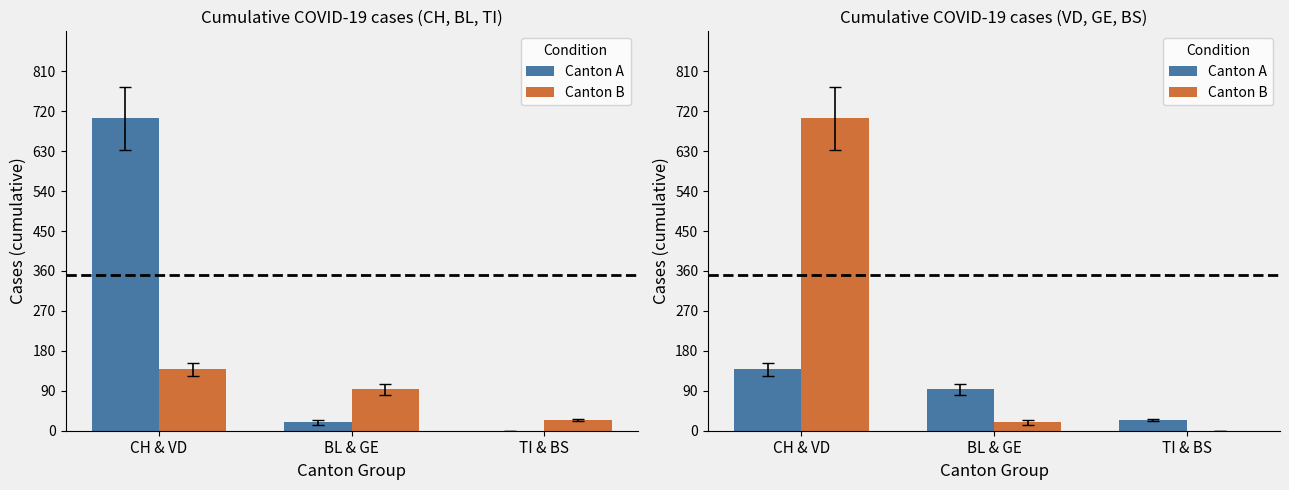

Where does the Canton B series first go above 19?

CH & VD